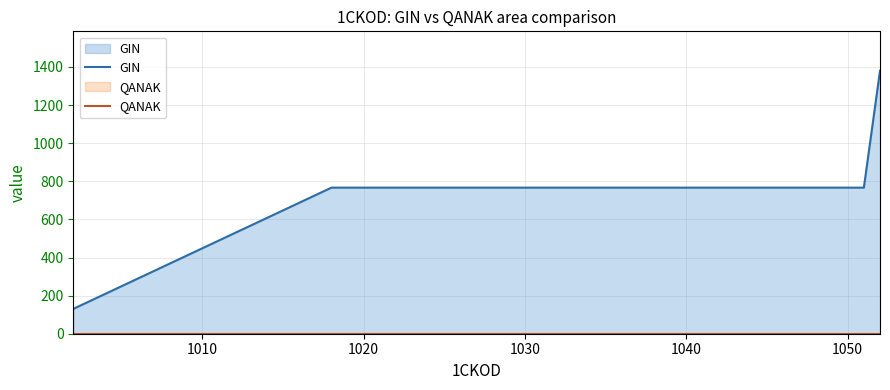

Which series has the largest total across all categories?

GIN